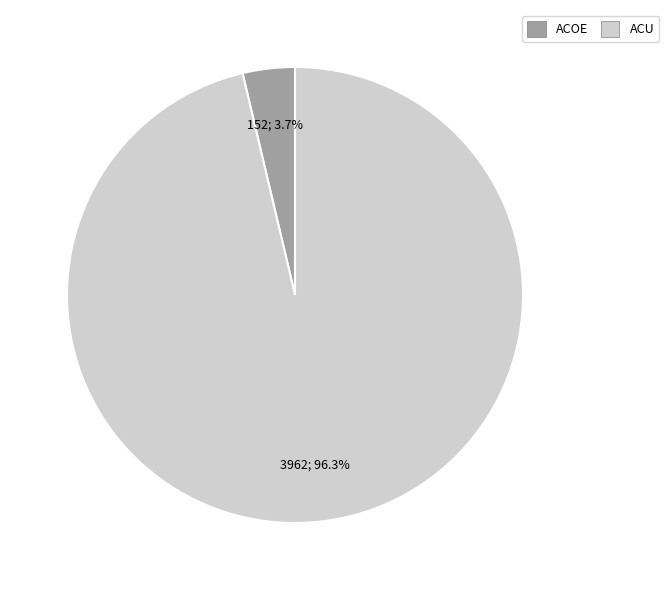

Rank the categories by value from highest to lowest.

ACU, ACOЕ